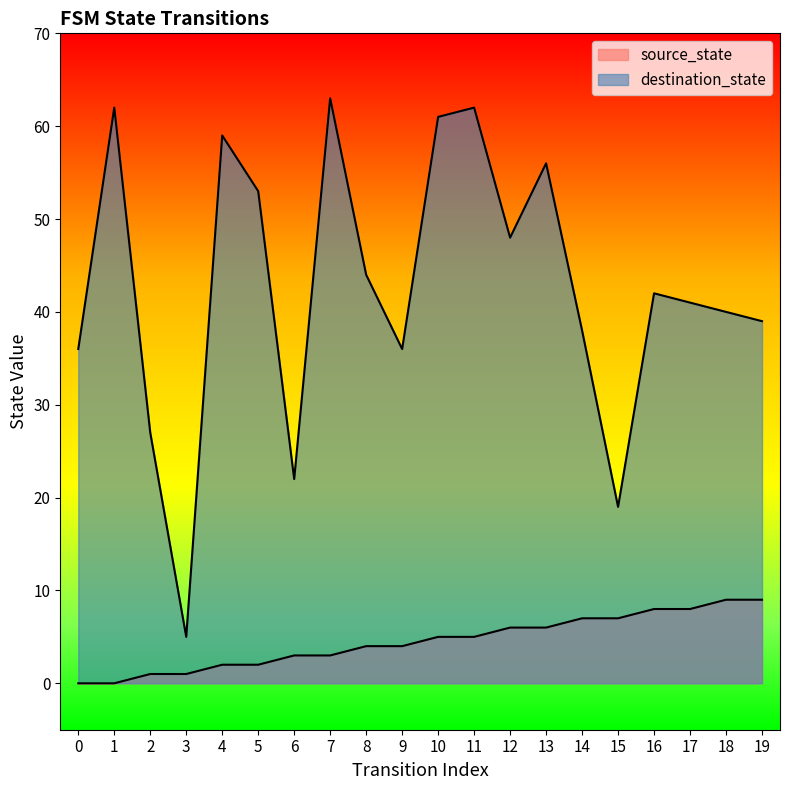

List the series in order of their peak value, lowest first.

source_state, destination_state